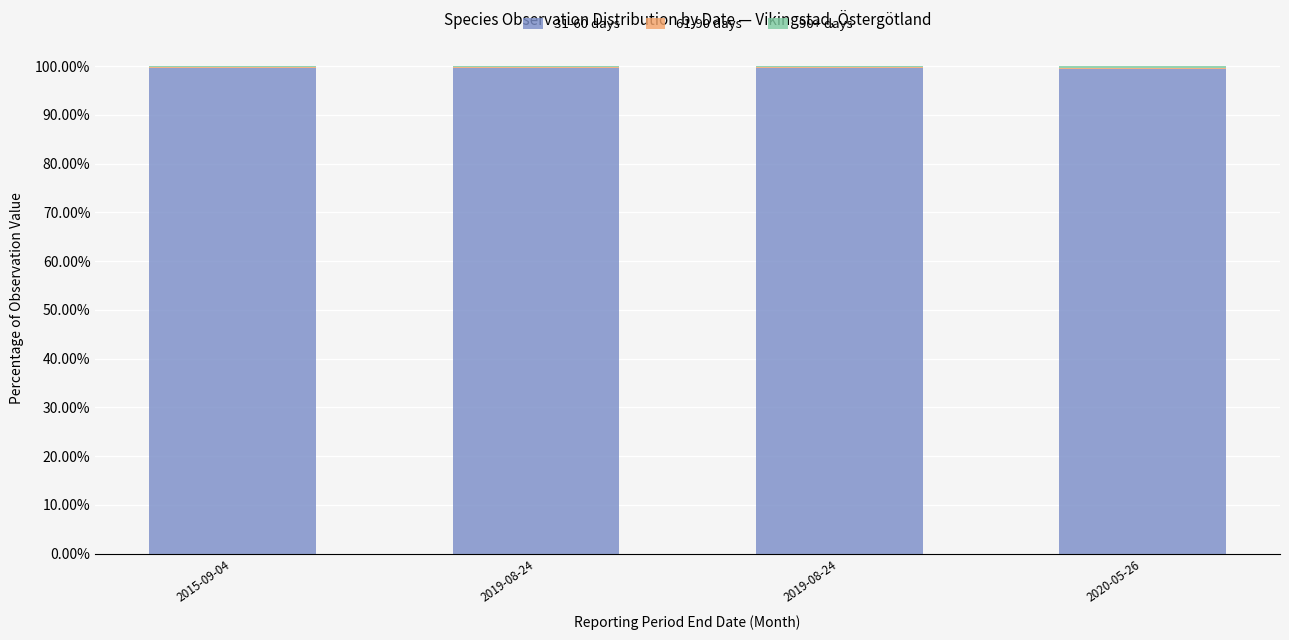

Are the bars horizontal?

No